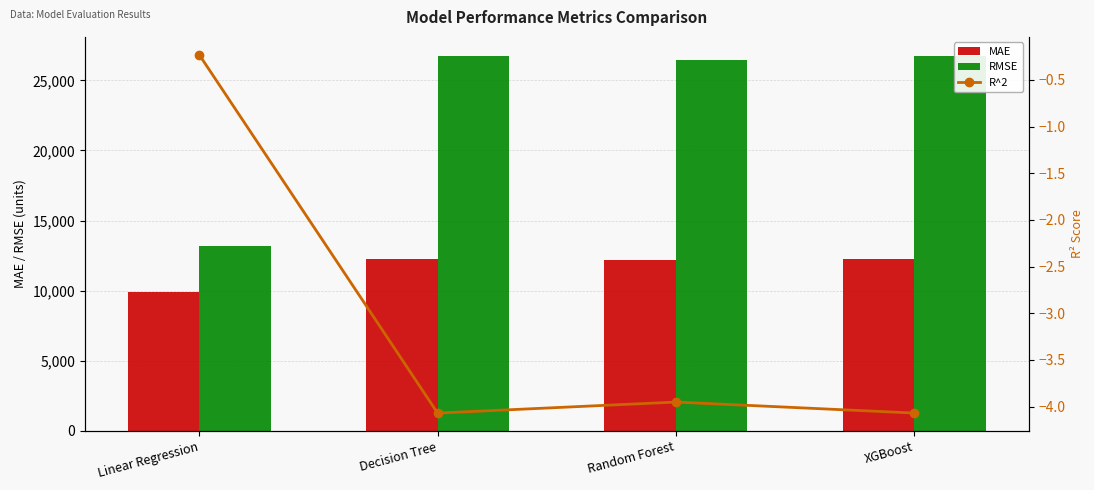

Reading right to left, list all the values displayed in this chart.

MAE: 12268.9	12224.7	12269.8	9918.2
RMSE: 26760.0	26446.9	26760.8	13189.1
R^2: -4.1	-4.0	-4.1	-0.2